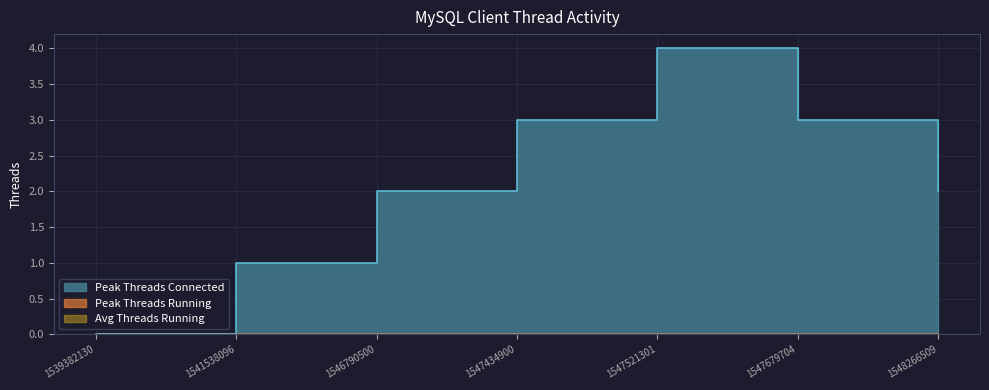

How many values are between 1 and 3?

5